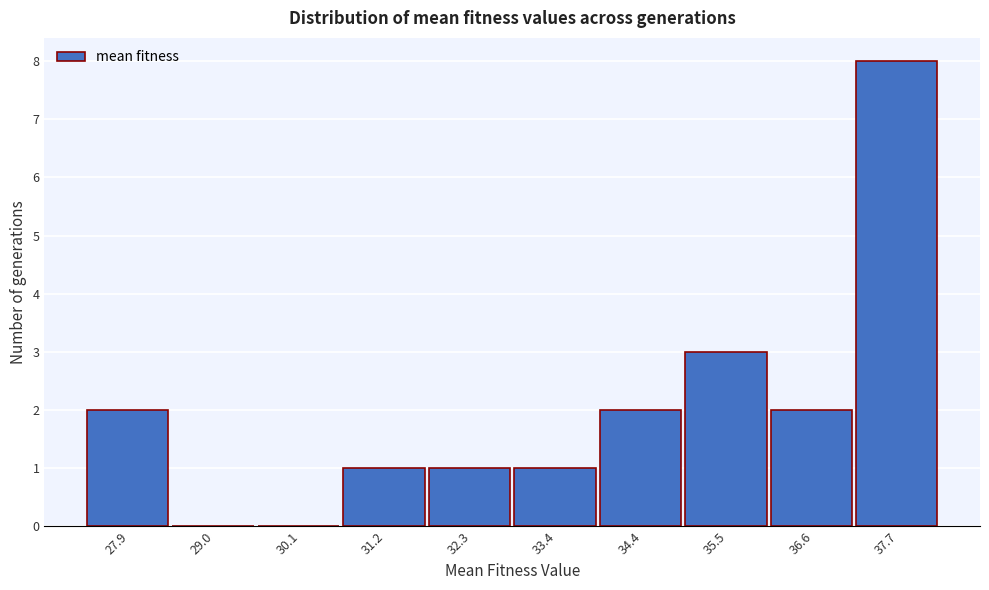

Reading left to right, list all the values displayed in this chart.

27.9=2	29.0=0	30.1=0	31.2=1	32.3=1	33.4=1	34.4=2	35.5=3	36.6=2	37.7=8